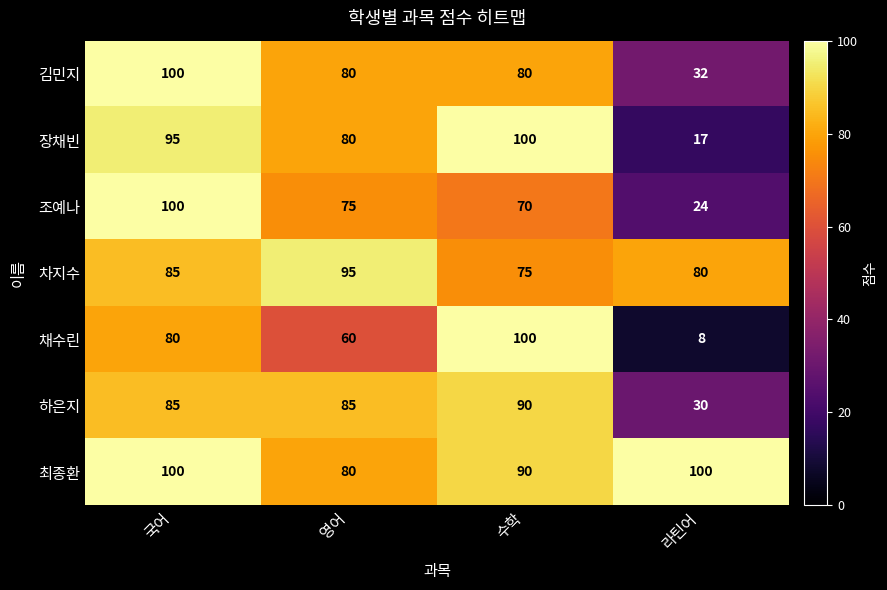

What is the difference between the 김민지 values at 라틴어 and 국어?

68